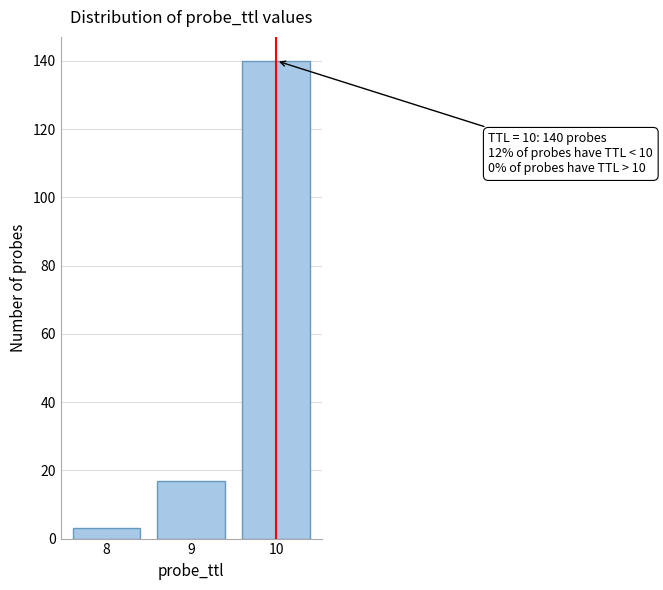

Reading right to left, extract all data points from this chart.

10=140	9=17	8=3